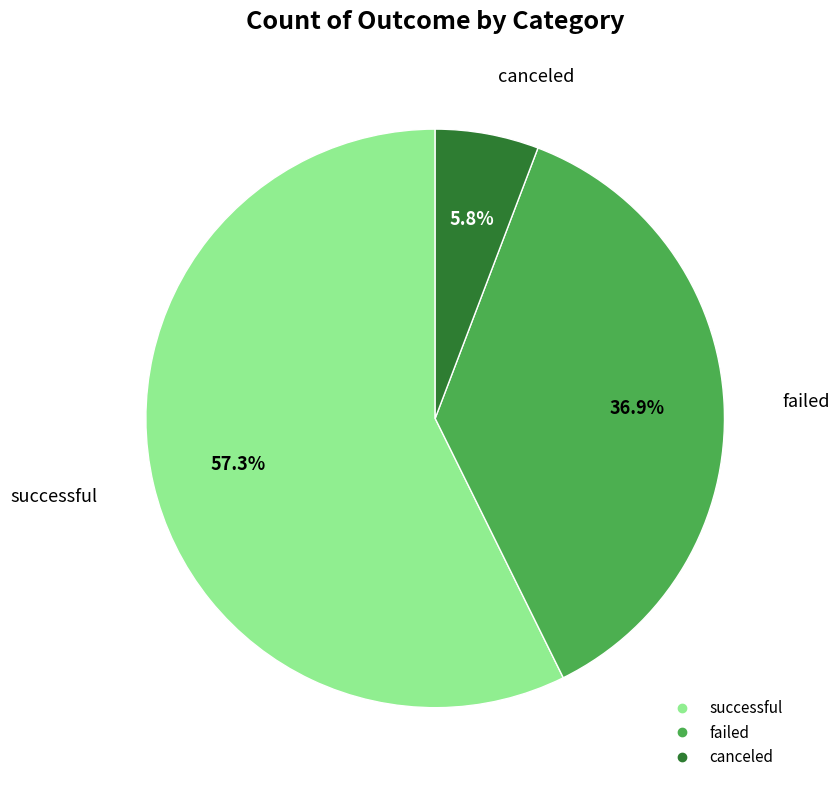

Is there a majority slice in this chart?

Yes